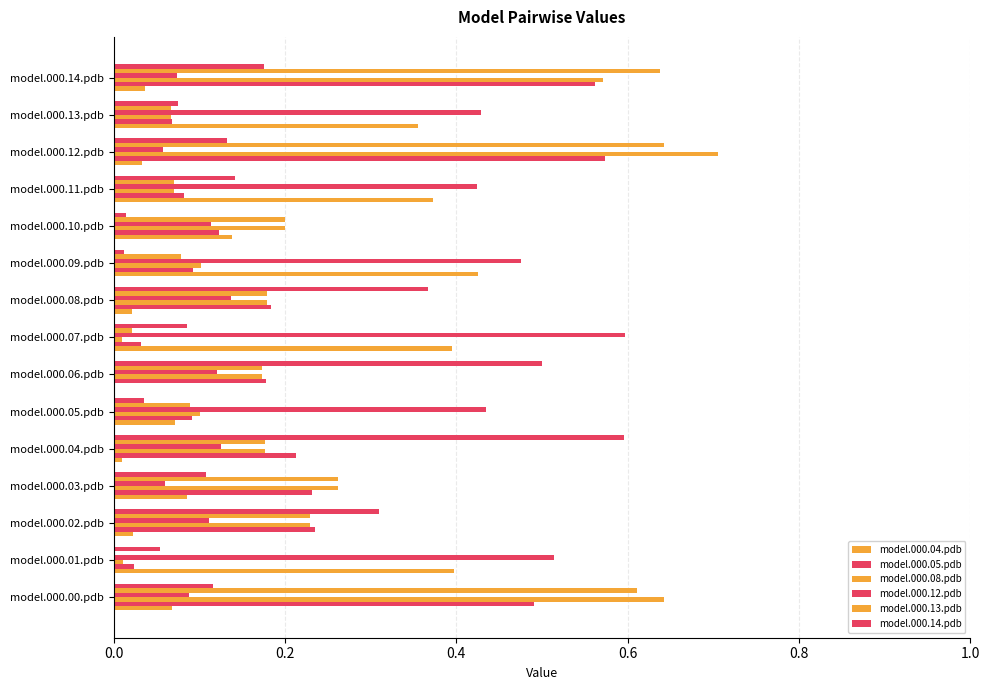

How many series are shown in this chart?

6